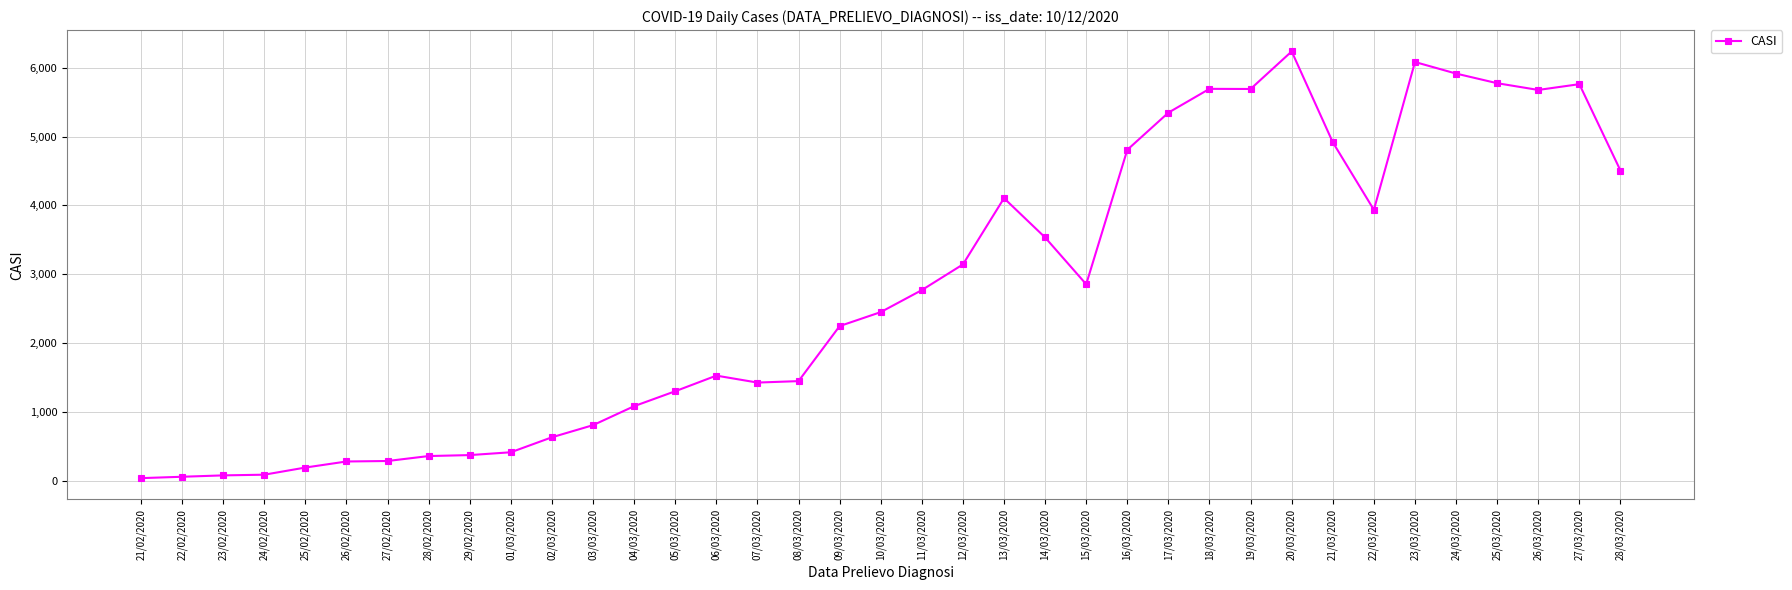

Is it true that the value at 22/02/2020 is 56?

True